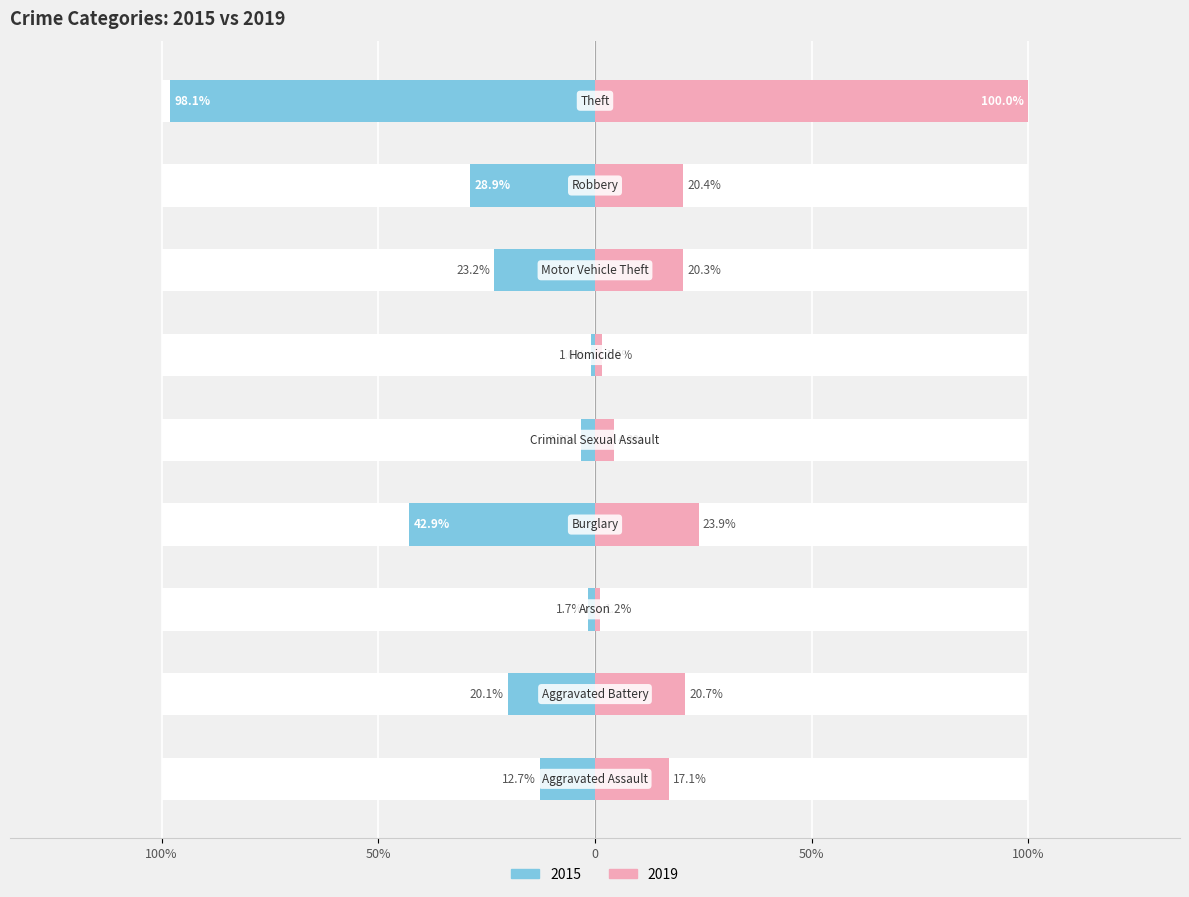

Reading left to right, transcribe all the data shown in this chart.

2015: -0.1	-0.2	-0.0	-0.4	-0.0	-0.0	-0.2	-0.3	-1.0
2019: 0.2	0.2	0.0	0.2	0.0	0.0	0.2	0.2	1.0